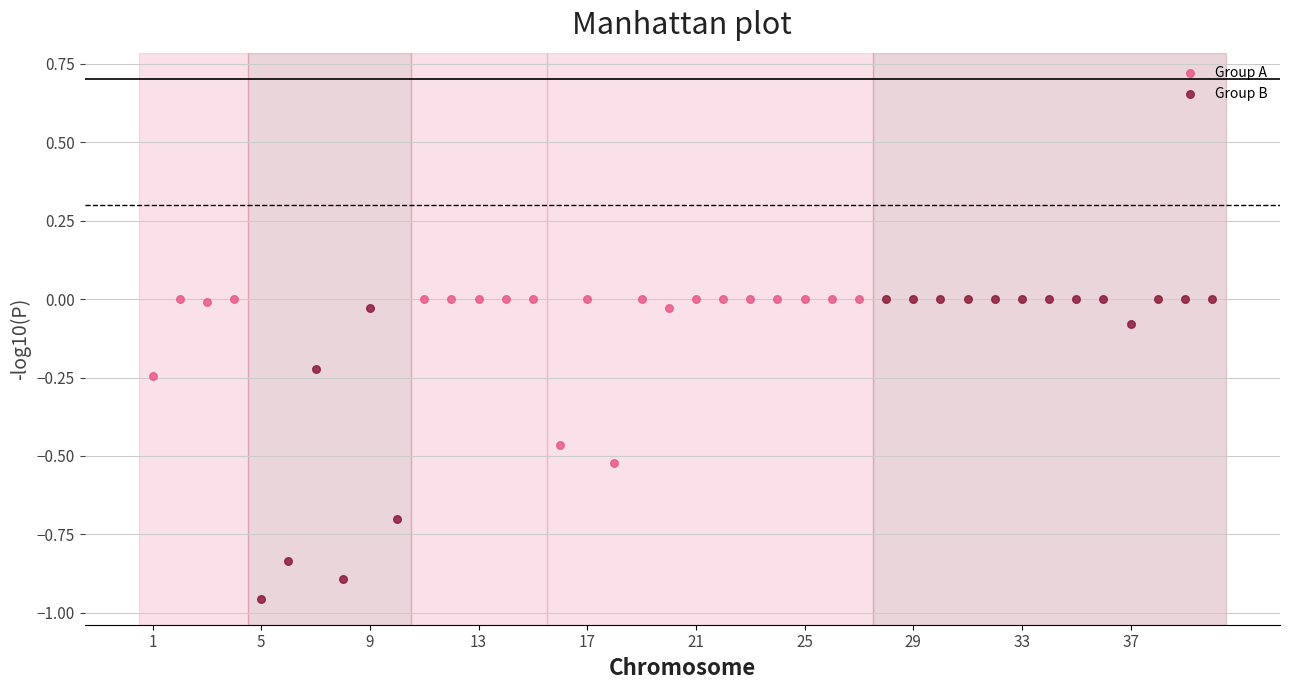

Which series has the largest Y range (max minus min)?

Group B